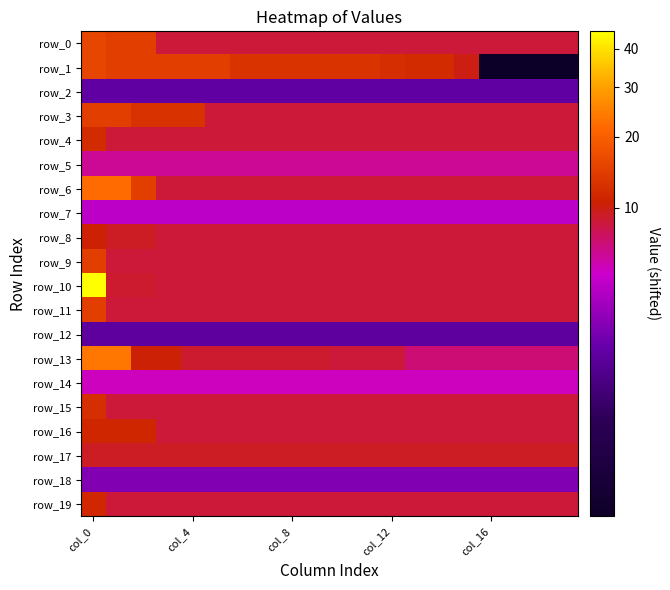

Rank the series by their maximum value, from highest to lowest.

row_10, row_13, row_6, row_0, row_1, row_3, row_9, row_11, row_15, row_4, row_19, row_16, row_8, row_17, row_5, row_14, row_7, row_18, row_2, row_12